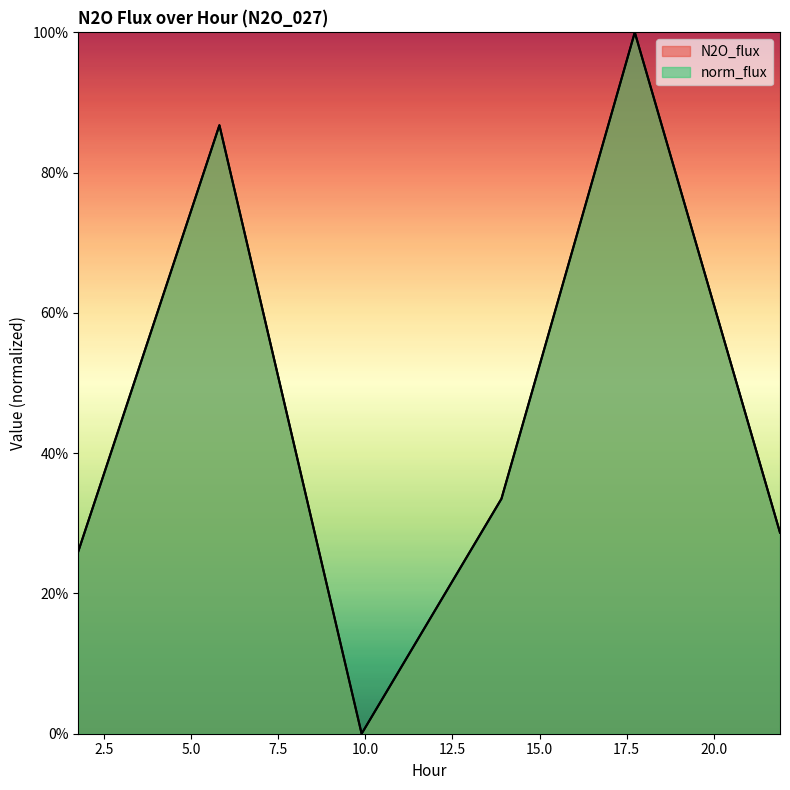

Which series has the widest spread of values?

N2O_flux